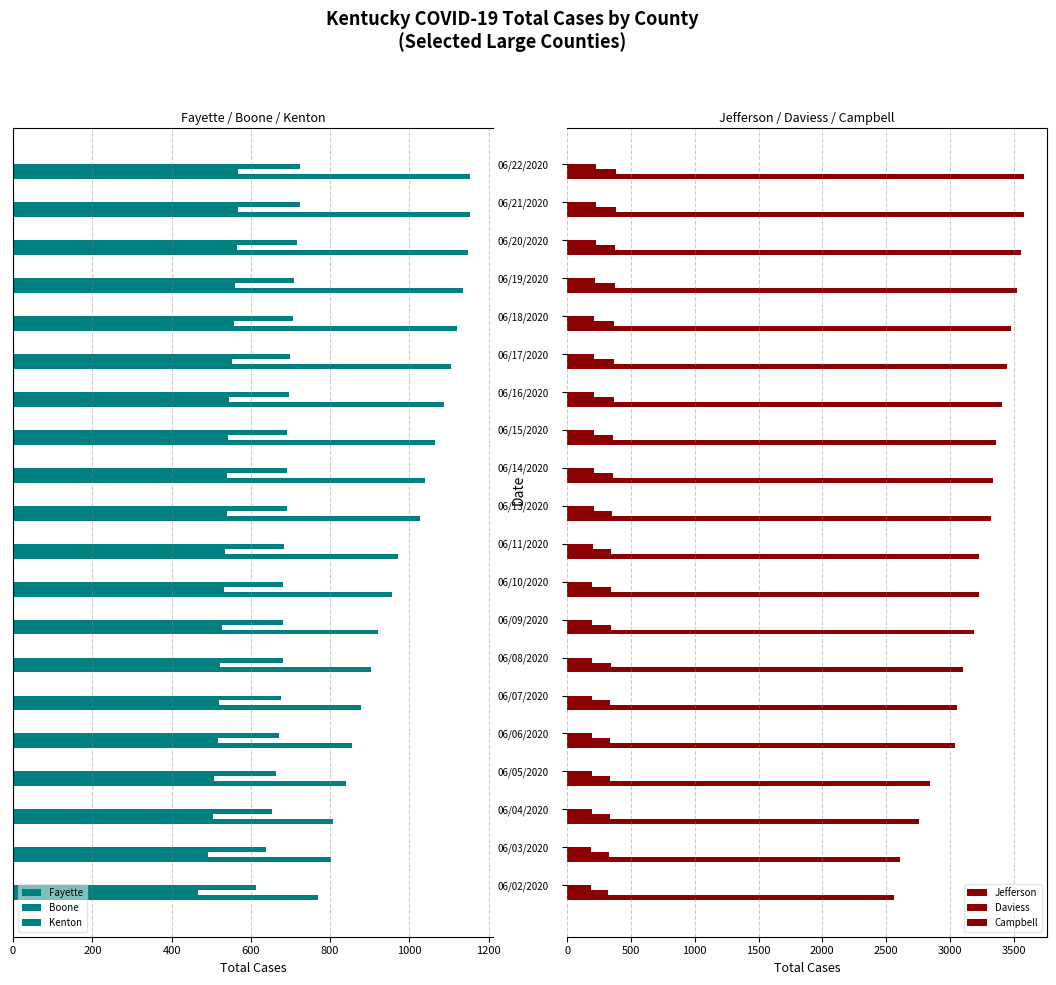

What is the difference between the maximum and minimum values in the Kenton series?

109